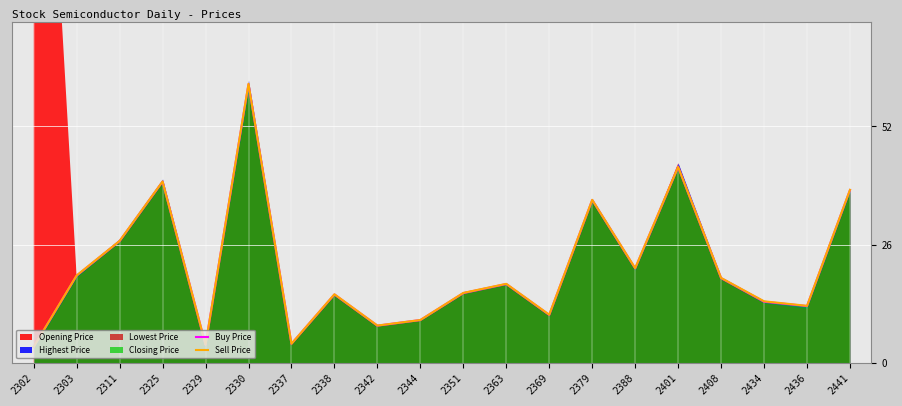

What is the minimum value for Sell Price?

3.5